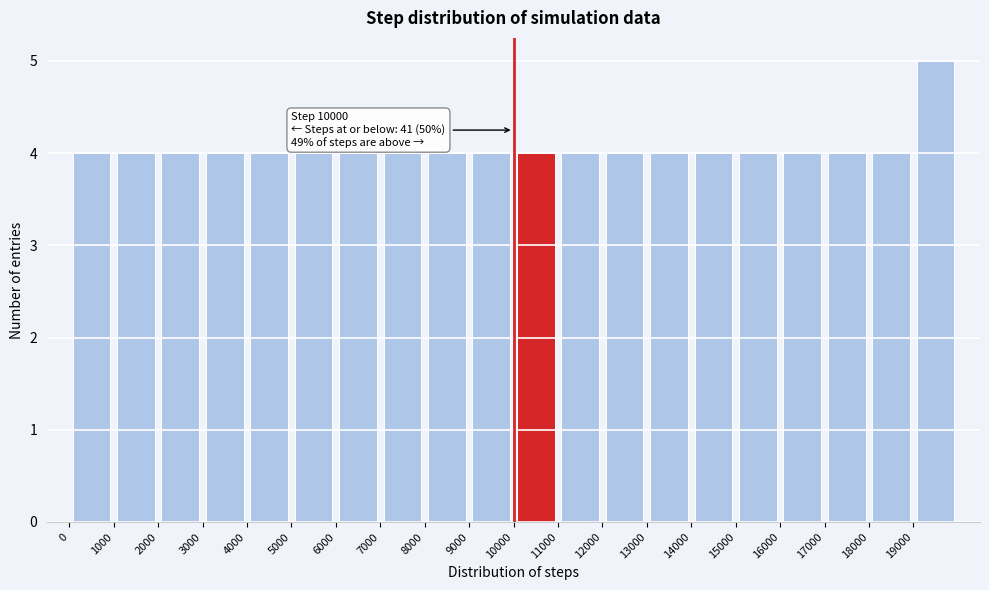

Over which range of the x-axis is the bar tallest?

19000 to 20000